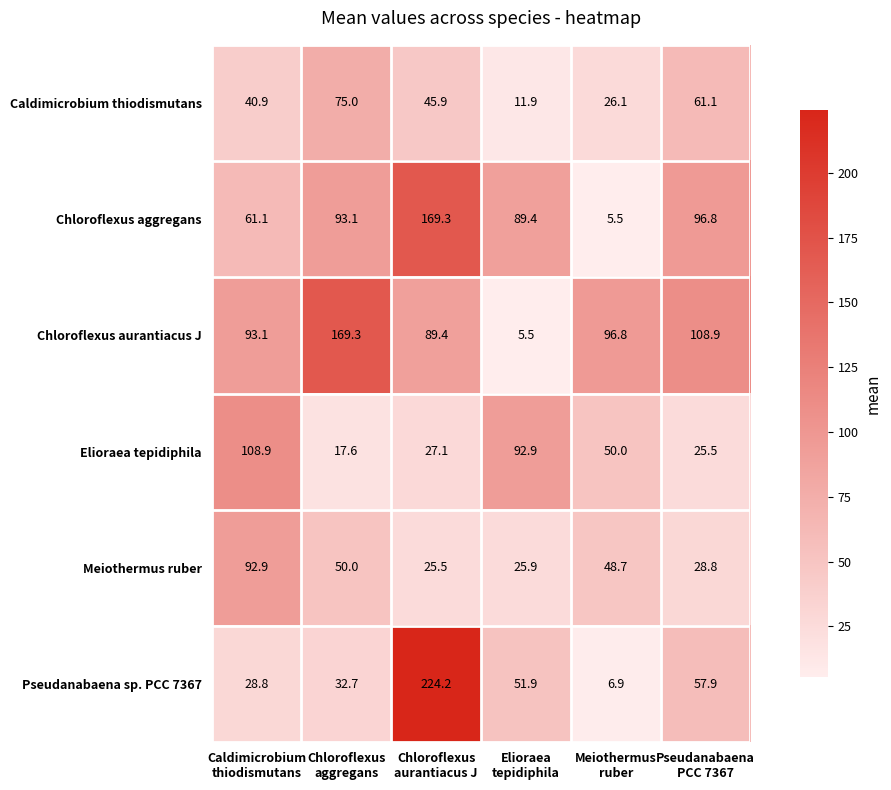

Between Caldimicrobium
thiodismutans and Chloroflexus
aggregans, which series saw the biggest shift?

Elioraea tepidiphila